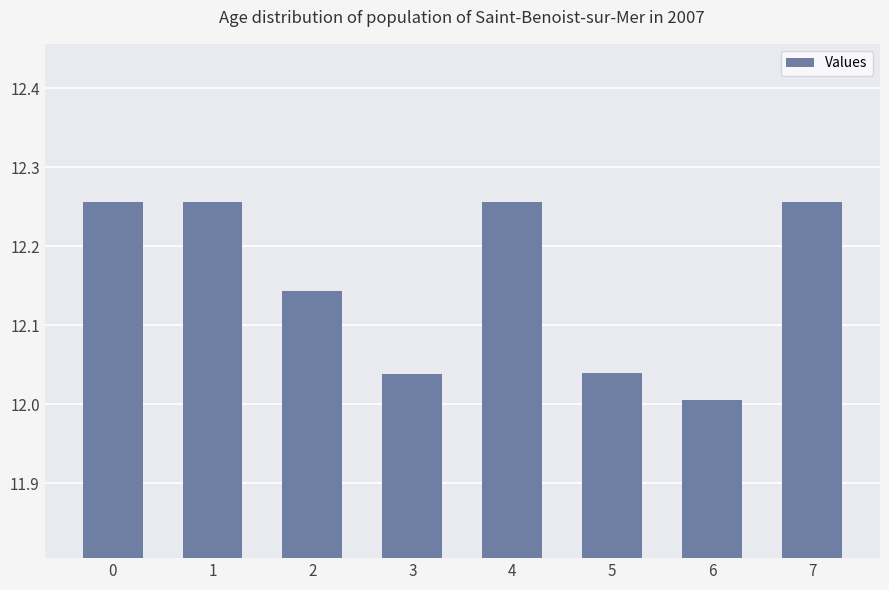

The chart shows a value of 12.0 at 3. True or false?

True